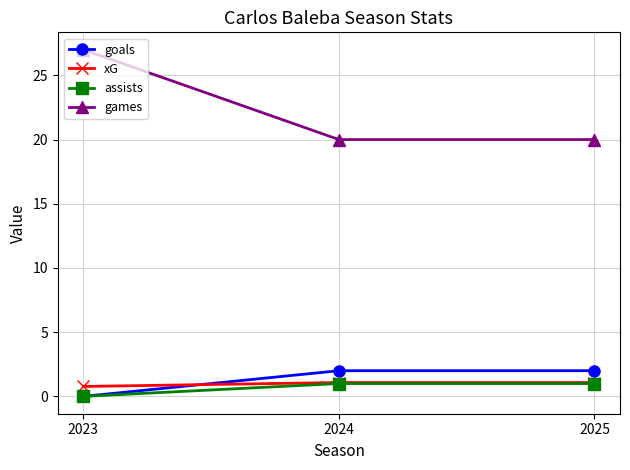

What is the difference between the highest and lowest values at 2025?

19.0